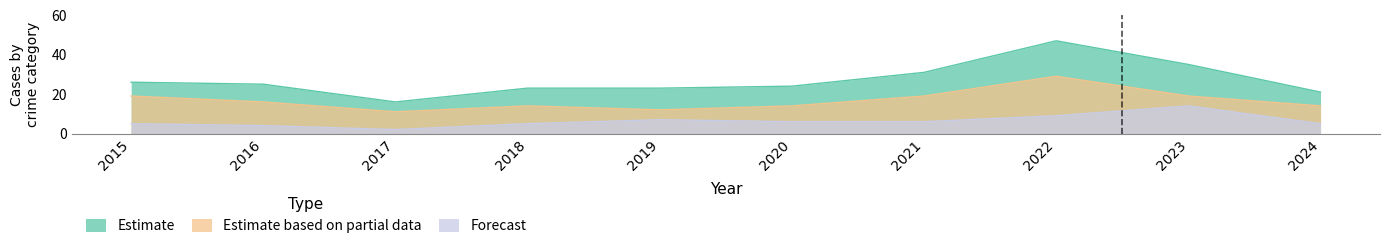

What is the value of the Forecast point at the 8th from the left?

9